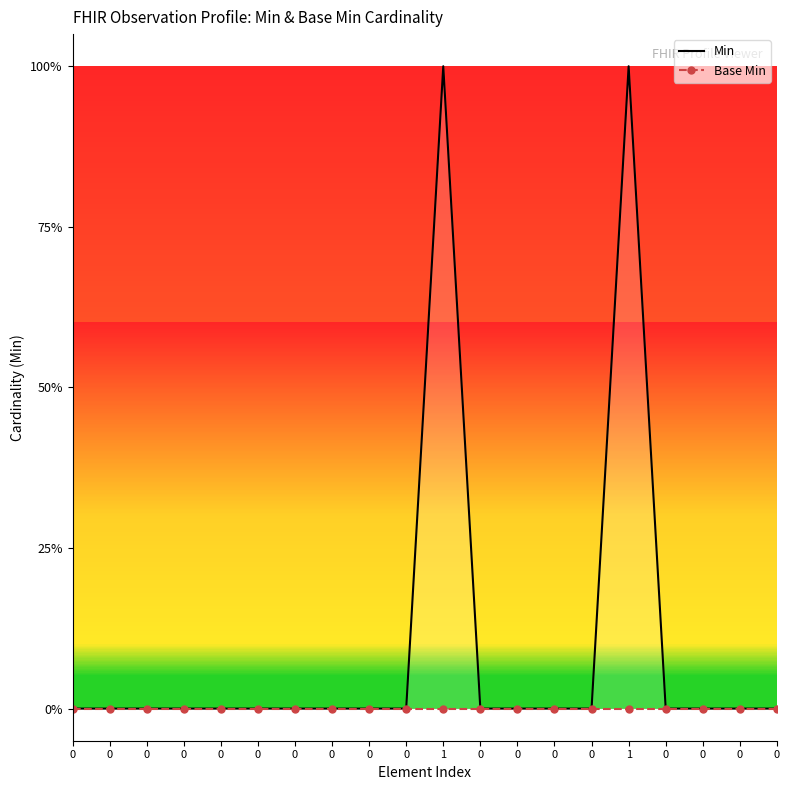

The value of Min at 0 is 0. True or false?

True